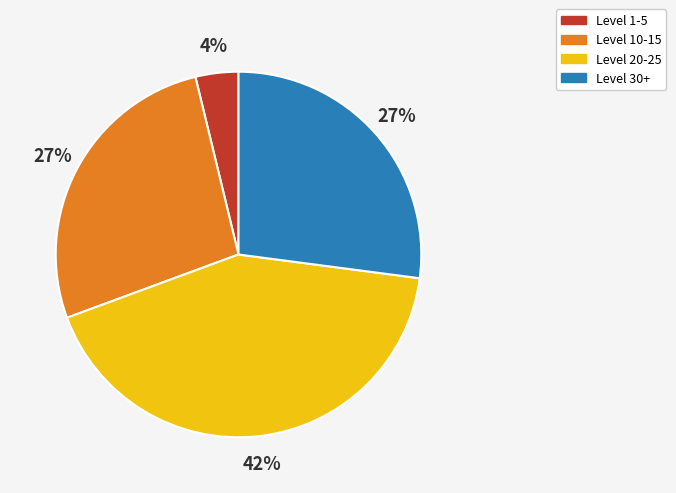

Does any single category account for the majority?

No